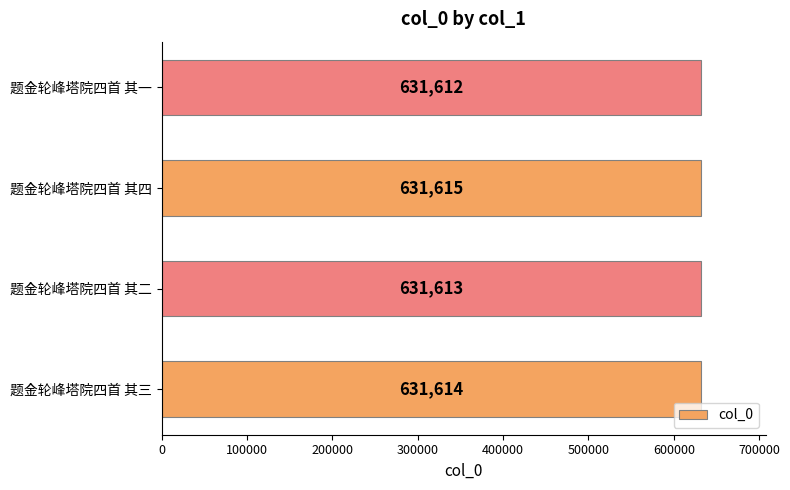

What is the ratio of the value at 题金轮峰塔院四首 其一 to the value at 题金轮峰塔院四首 其三?

1.0